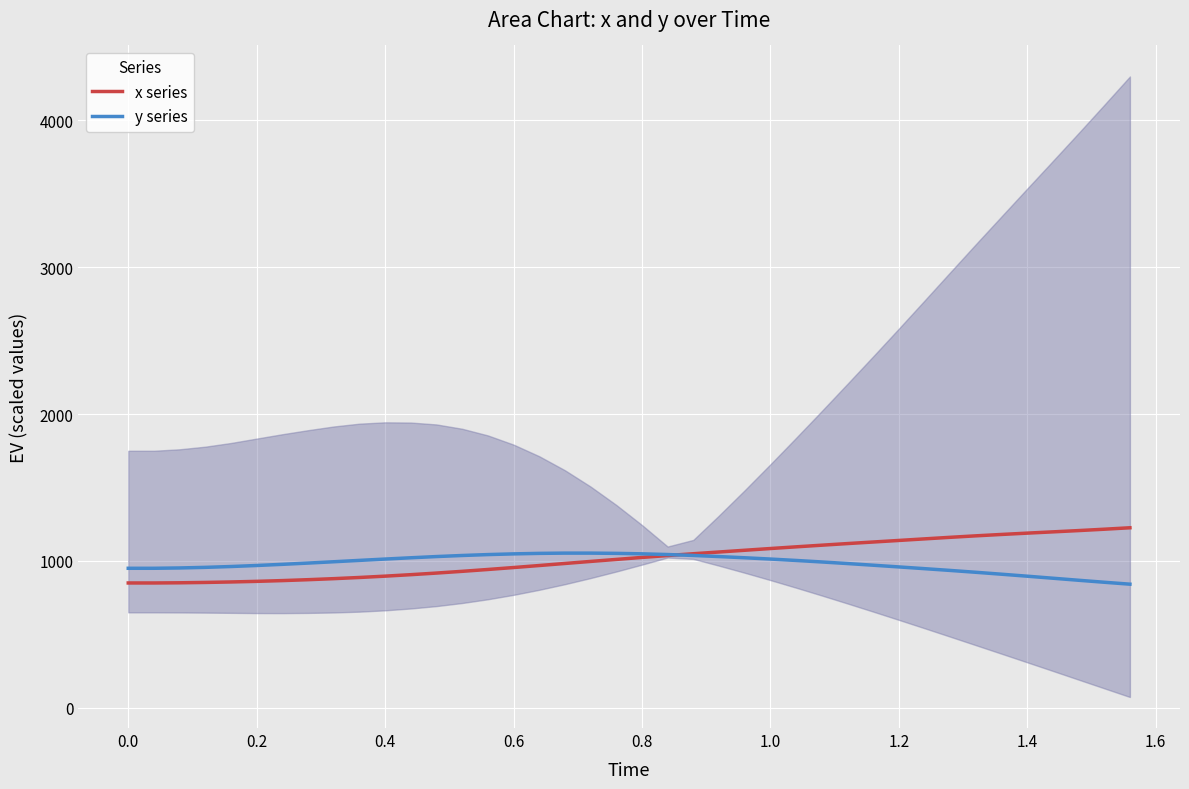

Read the x series value at 0.6.

955.1